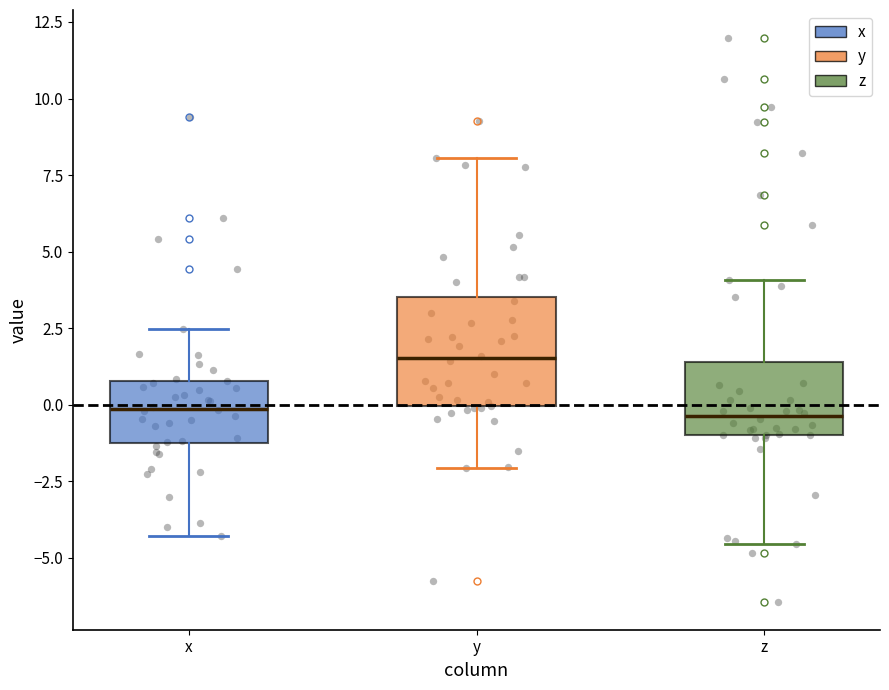

Reading left to right, read every box against the y-axis: the position of its median line, the range the box covers, and the ends of its whiskers. The values are not printed on the chart, so give them approximately, as read against the axis.

x: median 0.0, box -1.0 to 1.0, whiskers -4.5 to 2.5
y: median 1.5, box 0.0 to 3.5, whiskers -2.0 to 8.0
z: median -0.5, box -1.0 to 1.5, whiskers -4.5 to 4.0